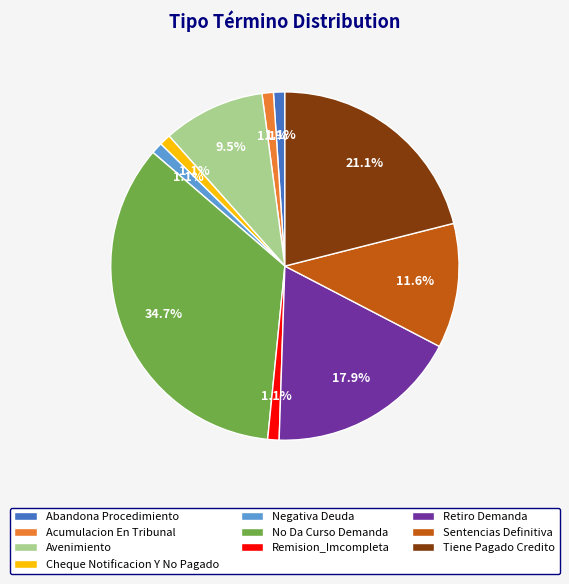

Approximately how many times larger is the value at Abandona Procedimiento compared to Cheque Notificacion Y No Pagado?

1.0